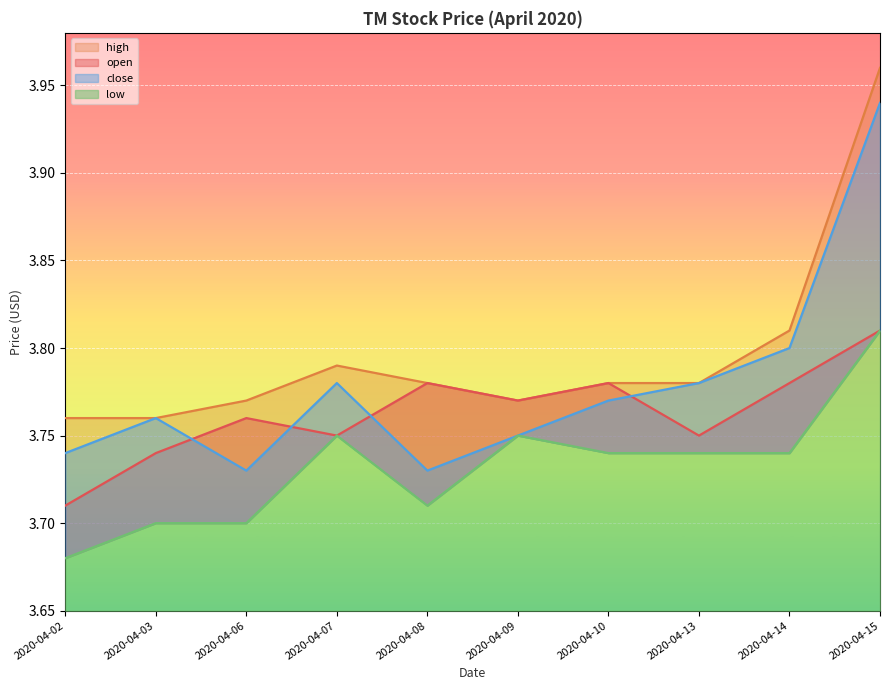

True or false: low and high intersect in this chart.

False